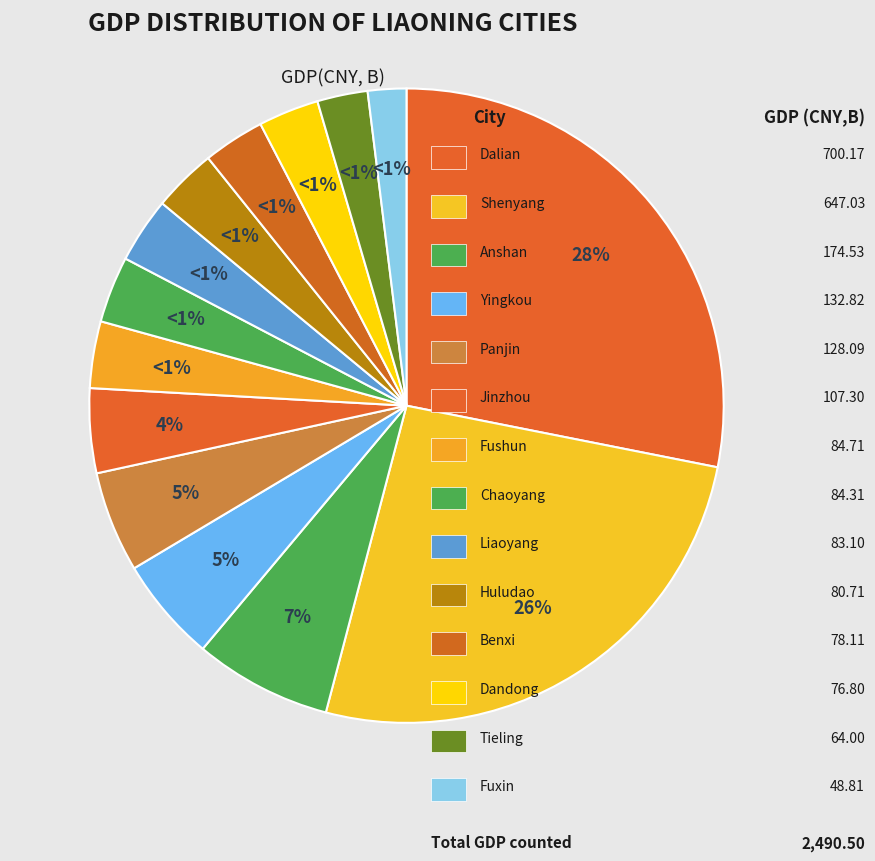

Does any single category account for the majority?

No